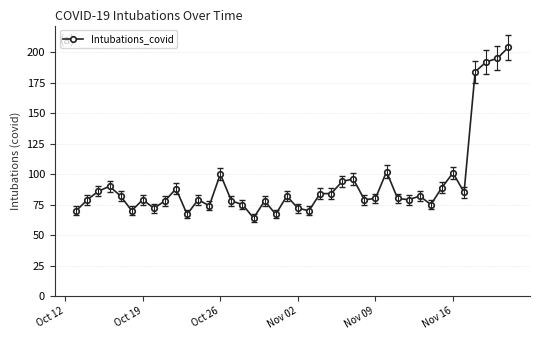

What is the value of the 2nd point from the left?

79